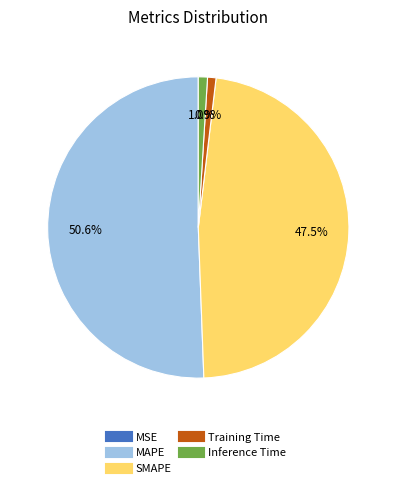

The MAPE slice represents 51% of the pie. True or false?

True